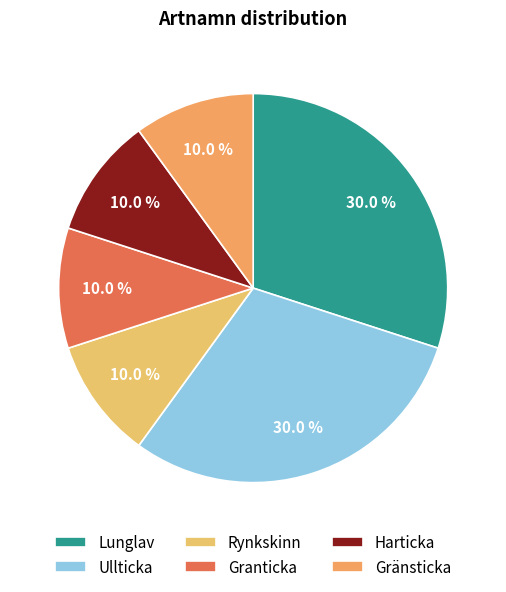

How many slices are in this pie chart?

6